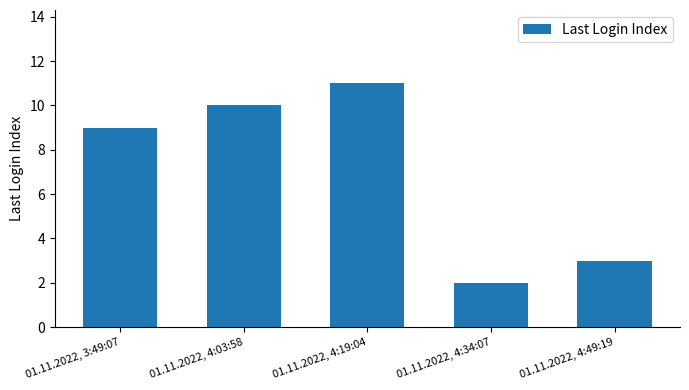

Does the chart contain stacked bars?

No